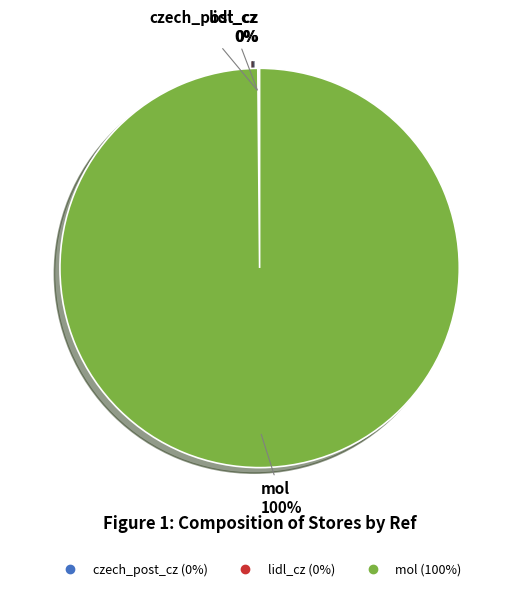

The mol slice represents 100% of the pie. True or false?

True